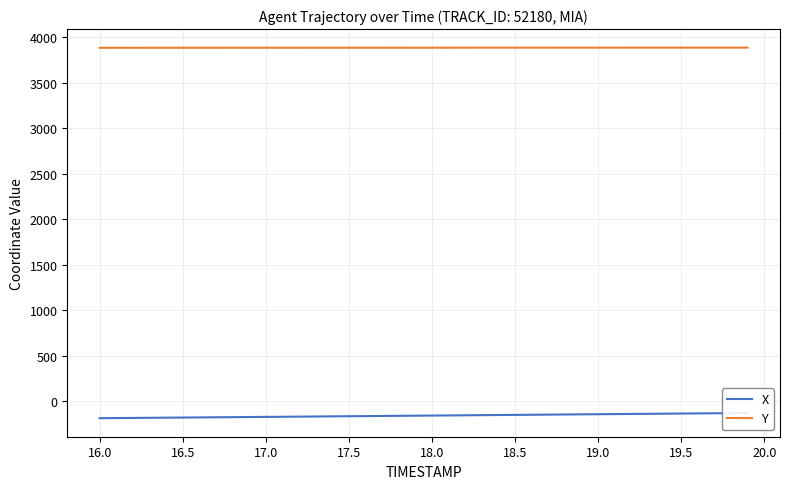

The value of X at 16.0 is -71.6. True or false?

False